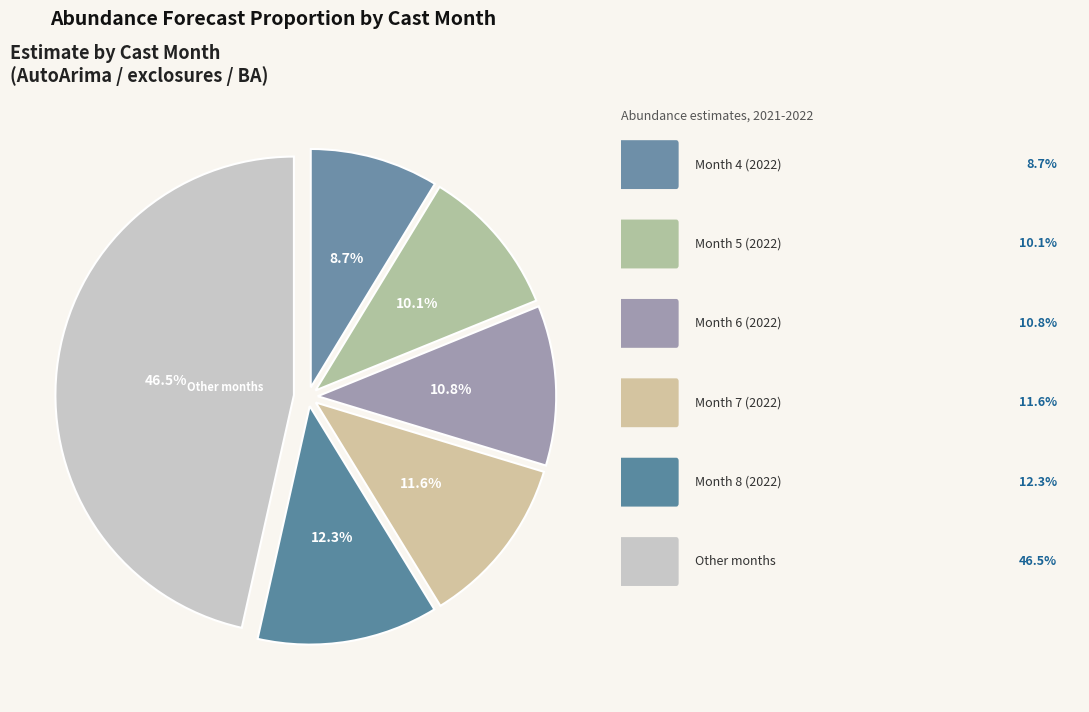

How many segments does this pie chart have?

6